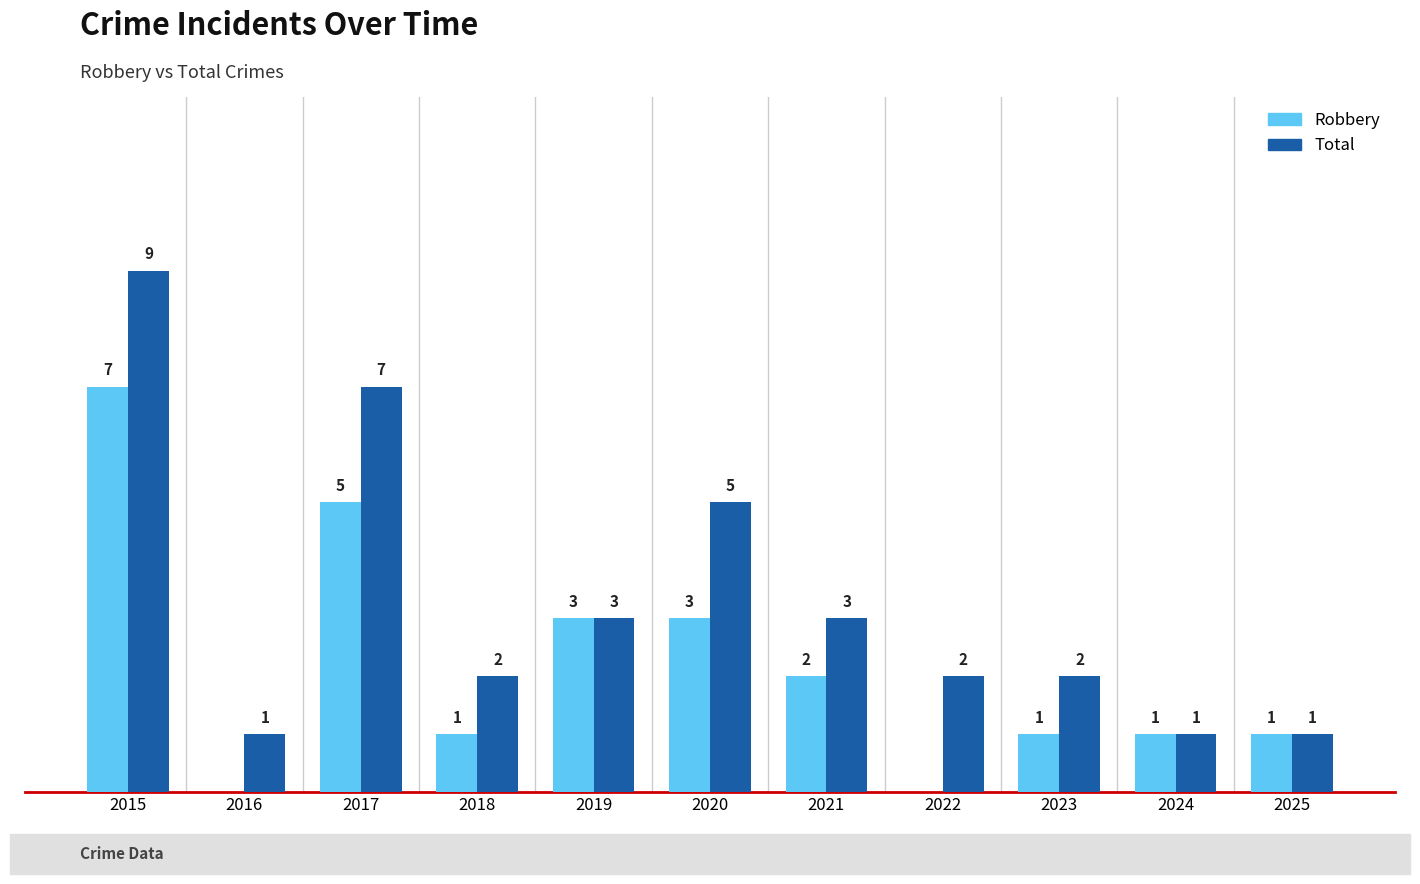

Which series has the largest total across all categories?

Total